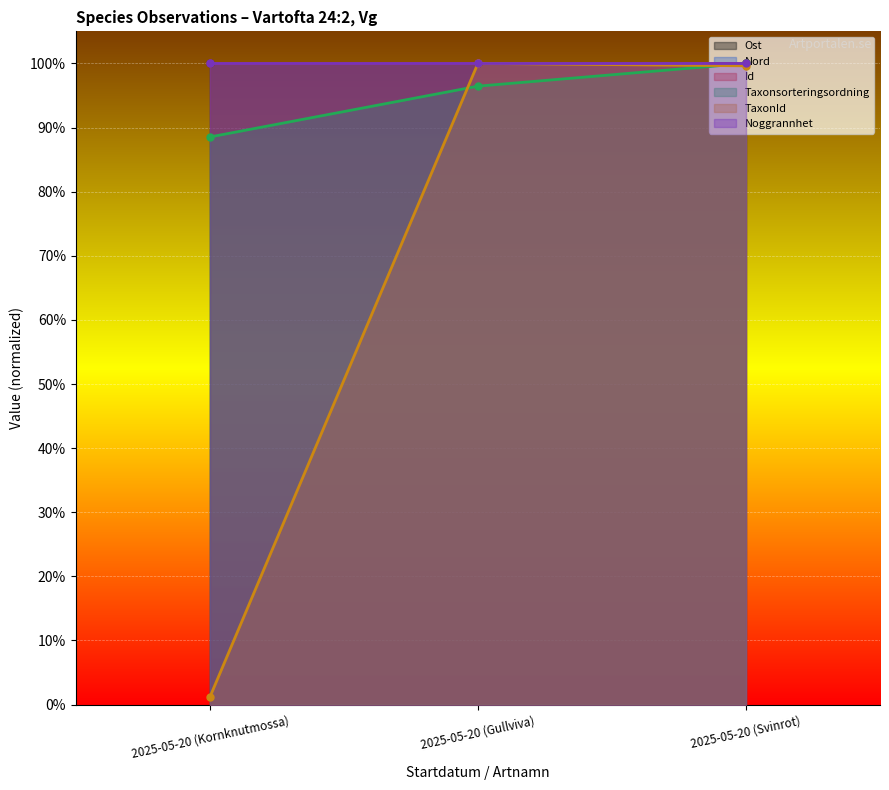

What is the highest value of the Id series?

1.0